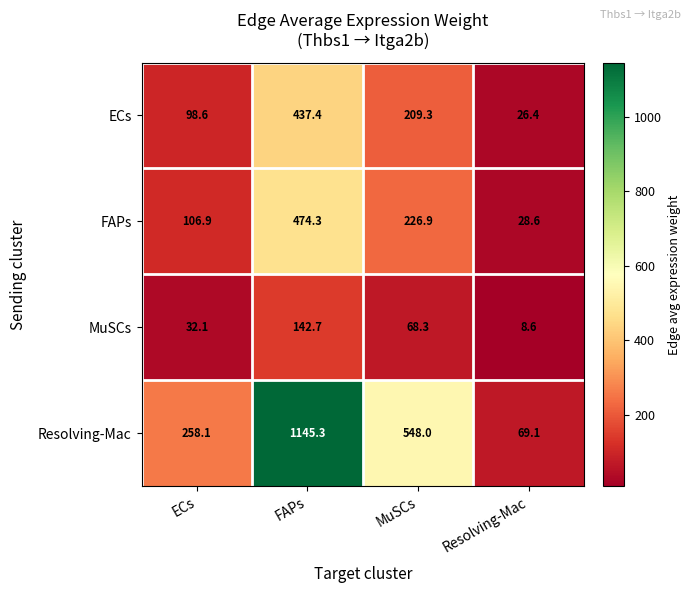

Is it true that FAPs equals 18.4 at Resolving-Mac?

False